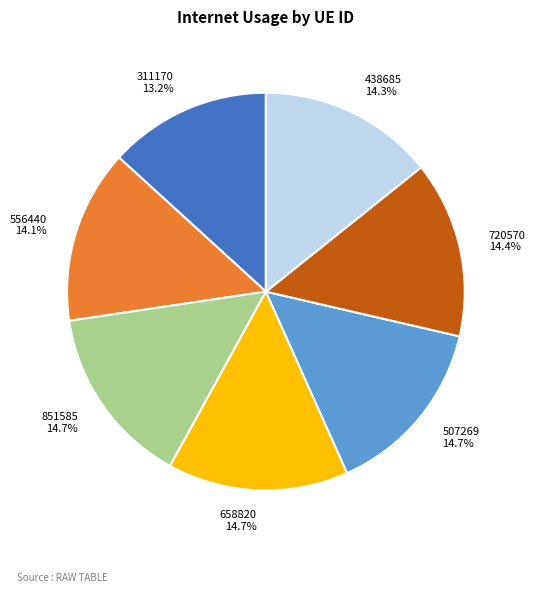

To the nearest percent, what is the combined percentage of 720570 and 851585?

29%